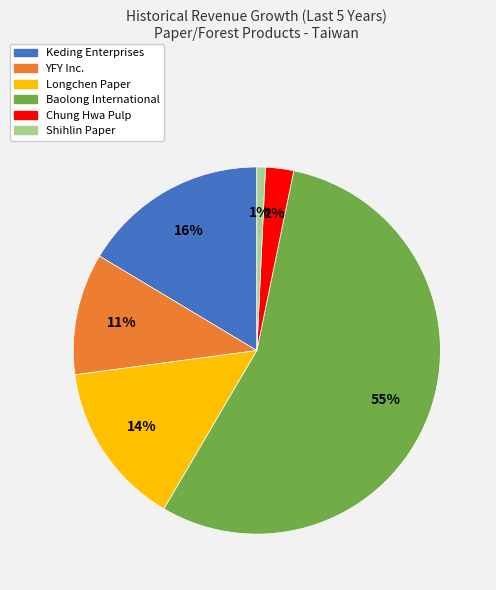

Do YFY Inc. and Longchen Paper together represent more than half of the pie?

No